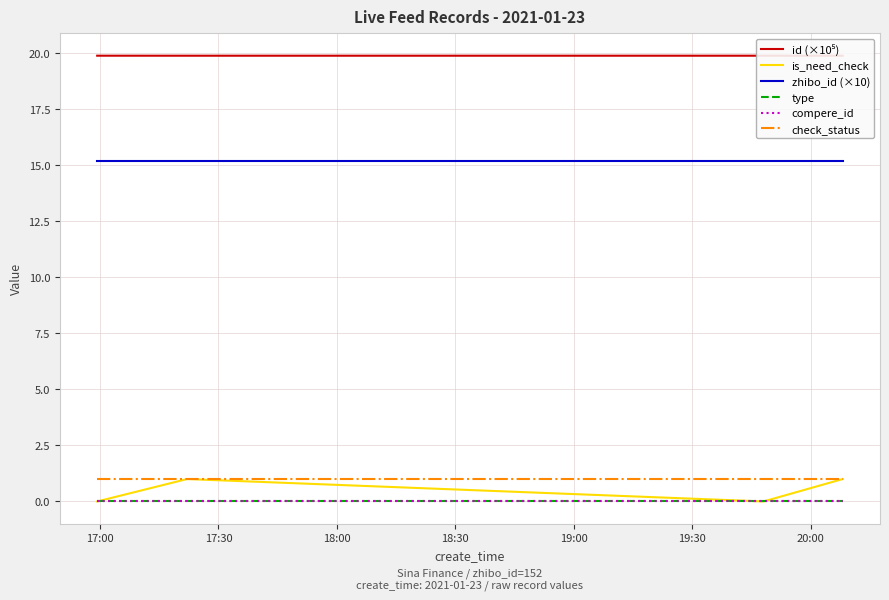

Is the value of is_need_check at 17:00 greater than the value of compere_id at 17:00?

No